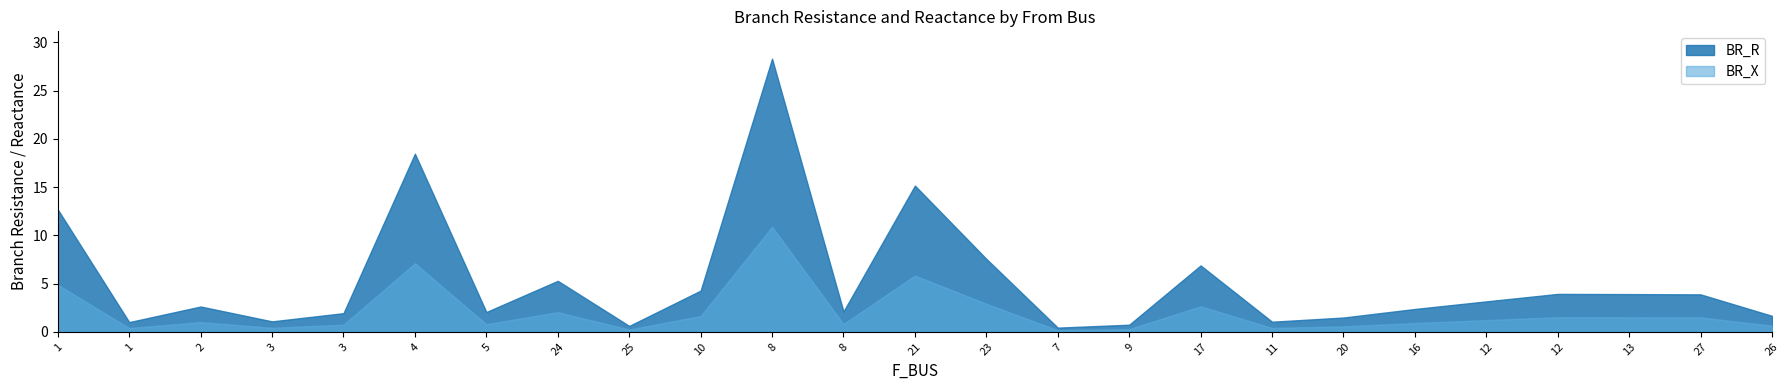

Read the BR_R value at 5.

2.1